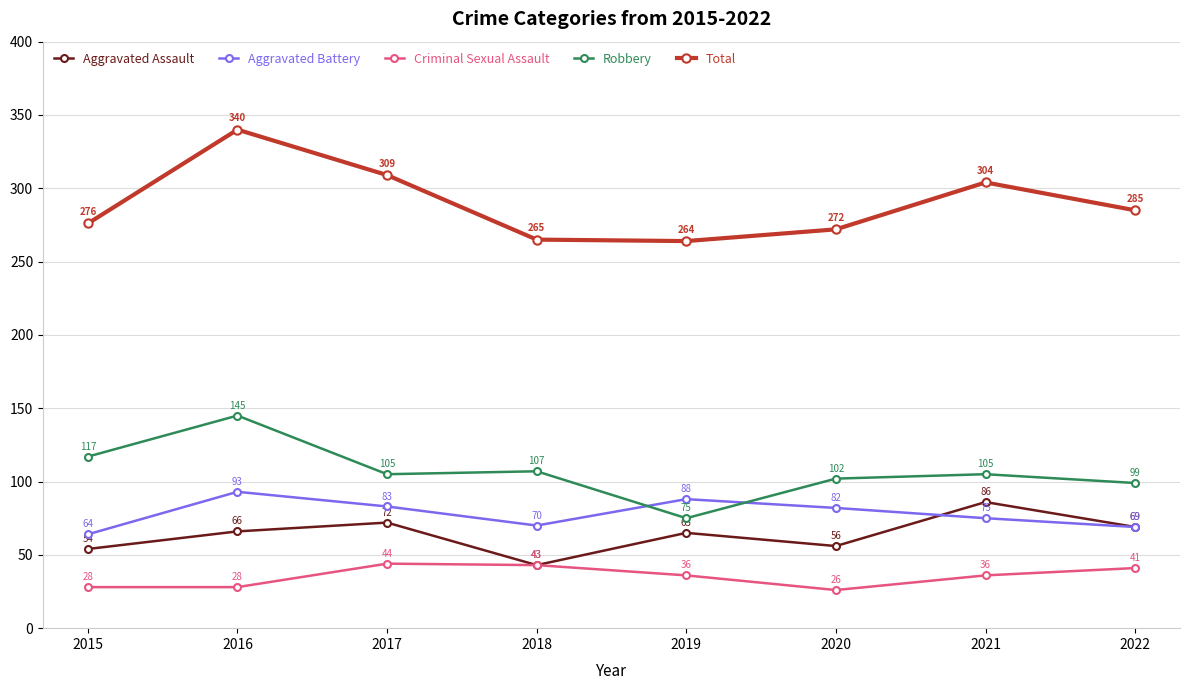

What is the lowest value of the Total series?

264